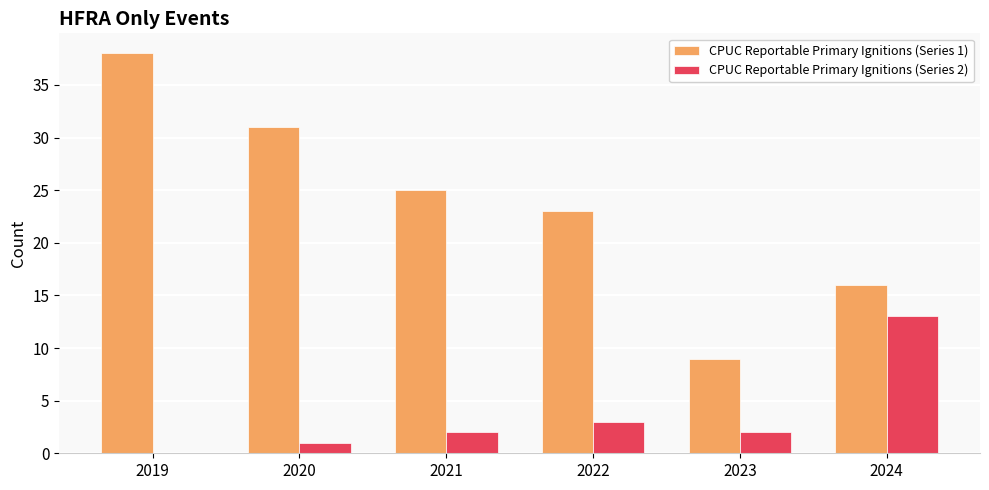

What value does the CPUC Reportable Primary Ignitions (Series 2) series have at 2020?

1